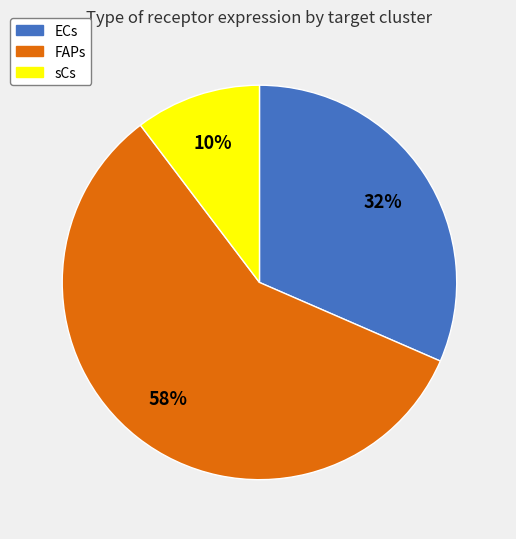

To the nearest percent, what is the average slice percentage?

33%